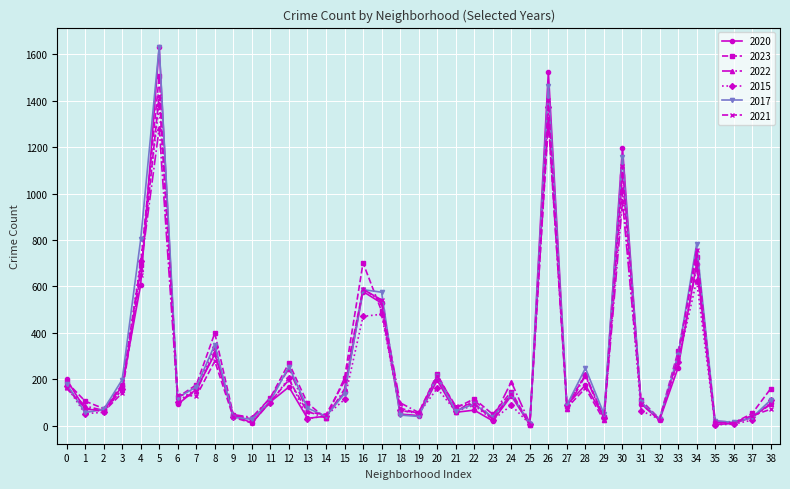

Is the value of 2020 at 30 greater than the value of 2023 at 7?

Yes